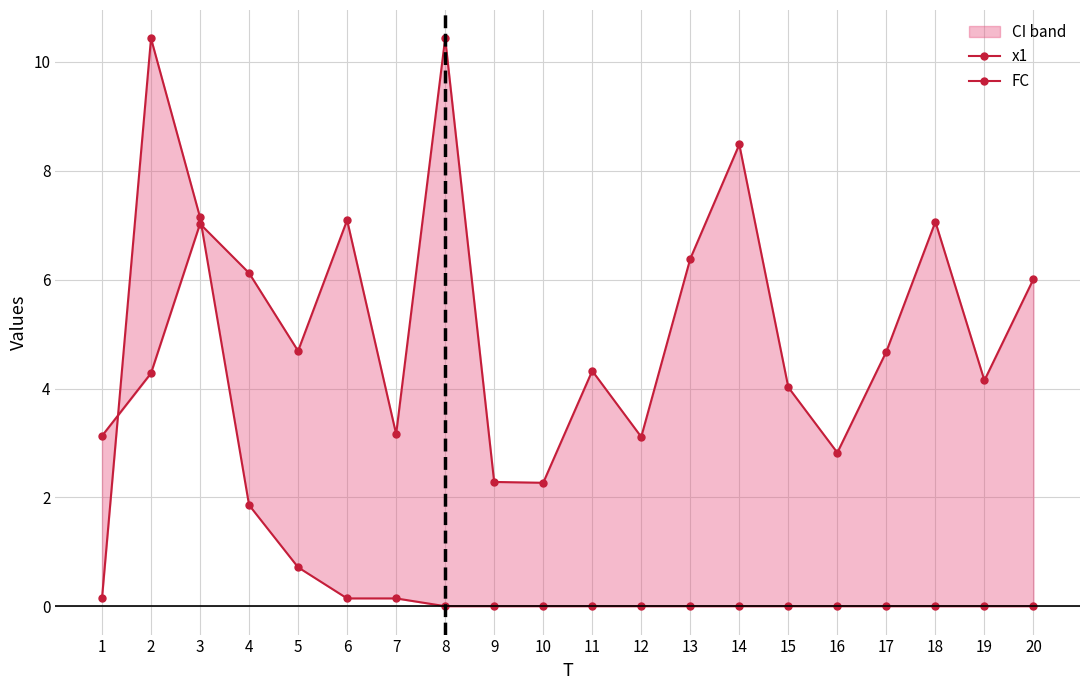

What is the value of the x1 point at the 15th from the left?

4.0